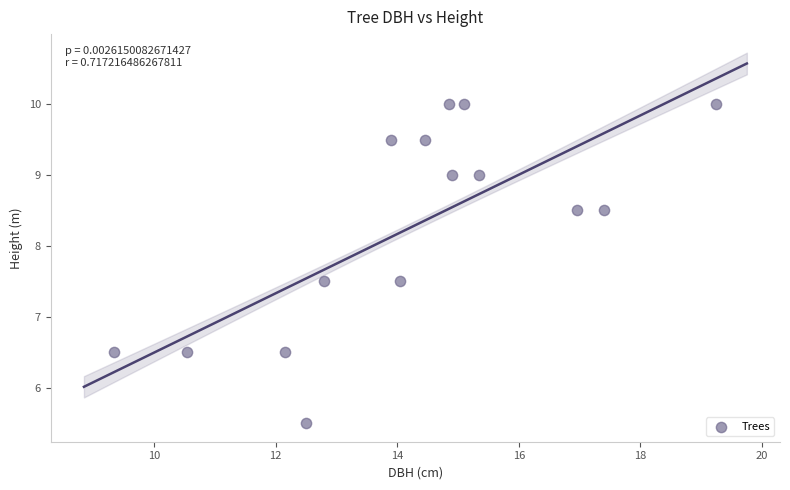

What is the range of X values (max minus min)?

9.9